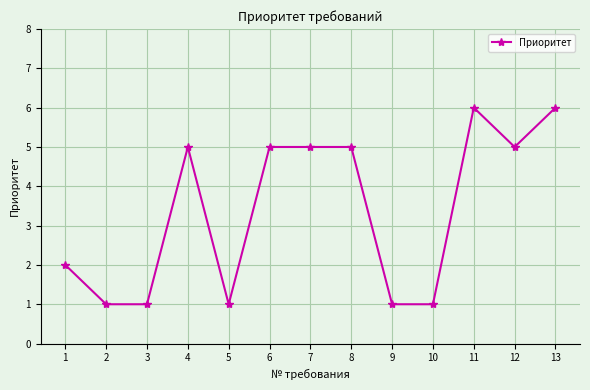

Between 10 and 11, which is larger?

11